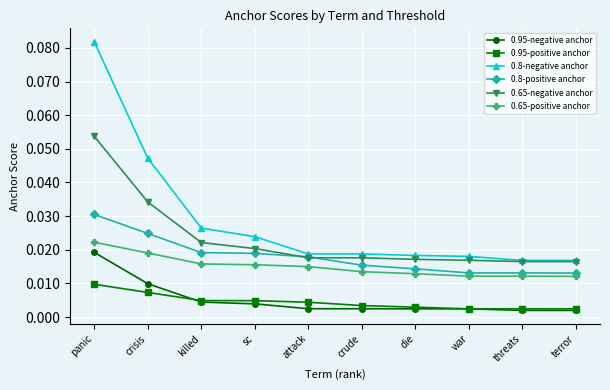

At which label does 0.8-negative anchor reach its peak?

panic